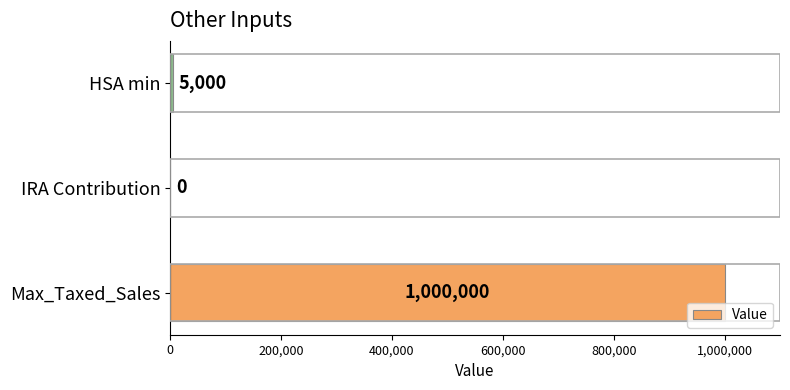

What is the change in value from Max_Taxed_Sales to IRA Contribution?

-1000000